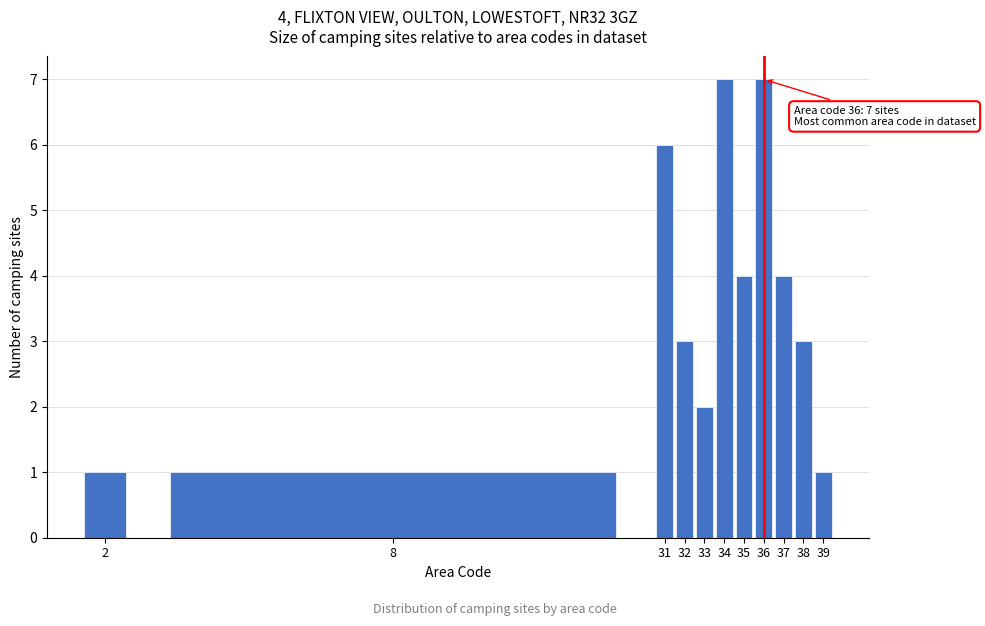

Reading left to right, transcribe all the data shown in this chart.

1	1	6	3	2	7	4	7	4	3	1